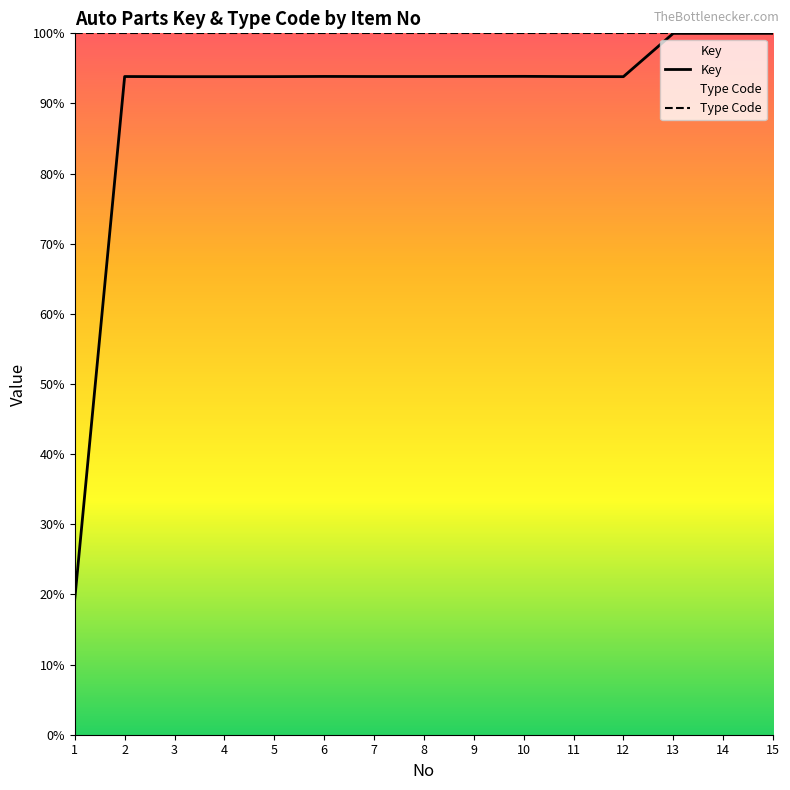

Is it true that Key equals 1395004.6 at 5?

True